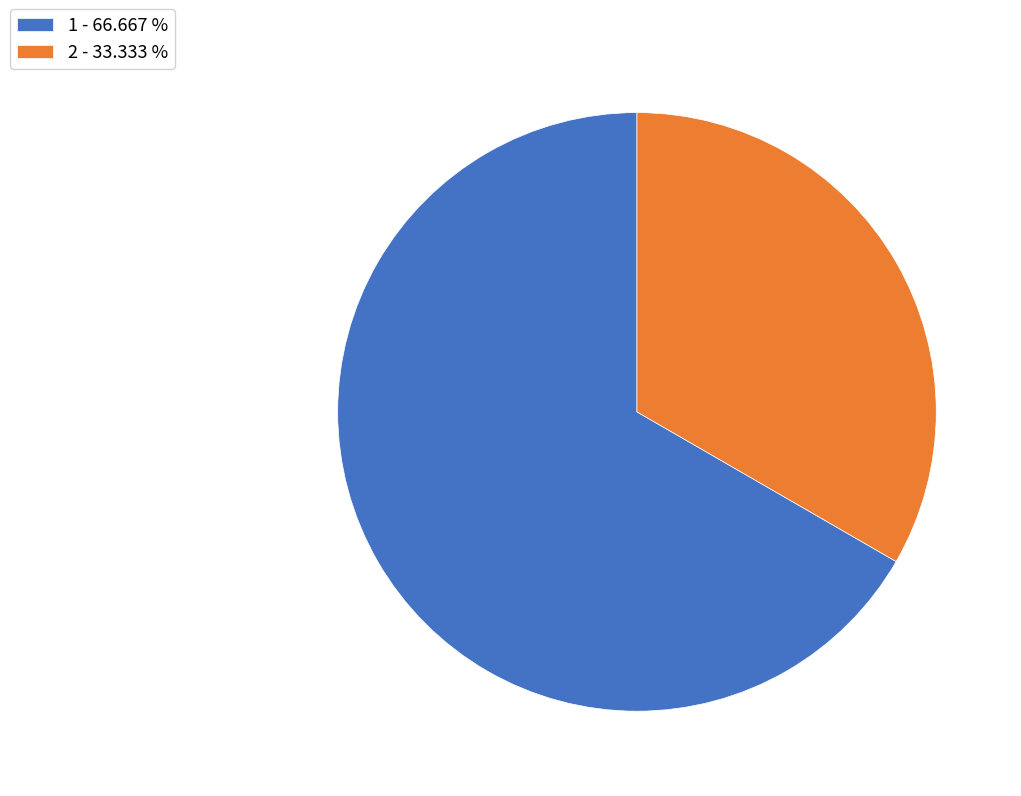

Count the number of slices in the pie.

2